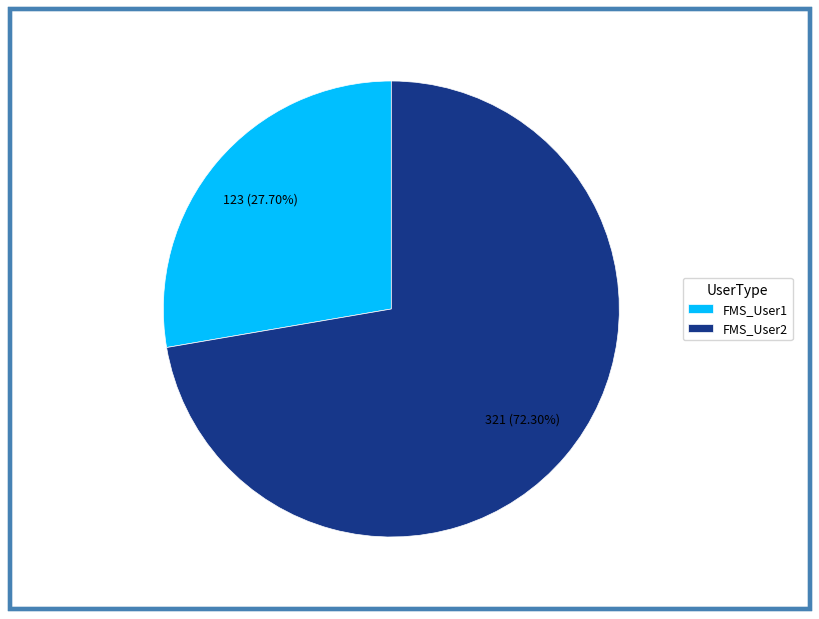

Rank the categories by value from highest to lowest.

FMS_User2, FMS_User1